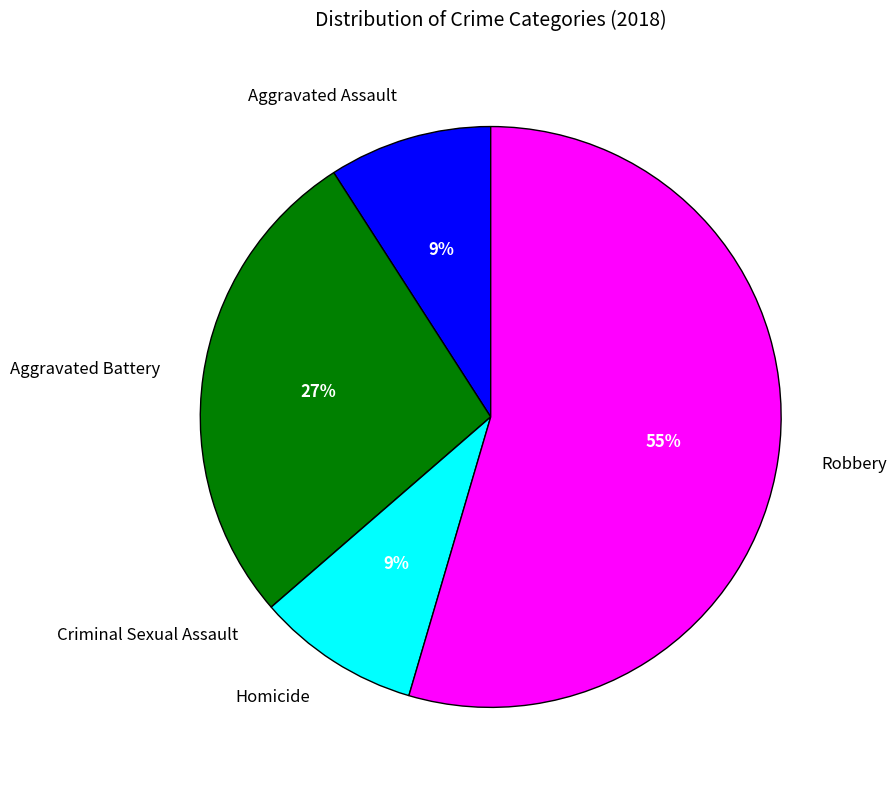

To the nearest percent, what is the difference between the largest and smallest slice percentages?

55%